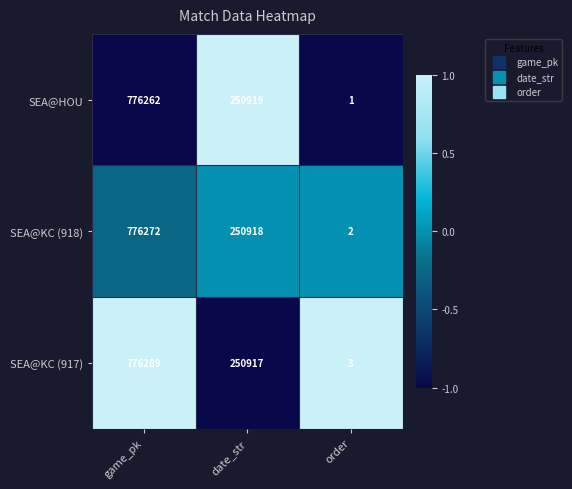

How many SEA@KC (917) values are between 3 and 776289?

3